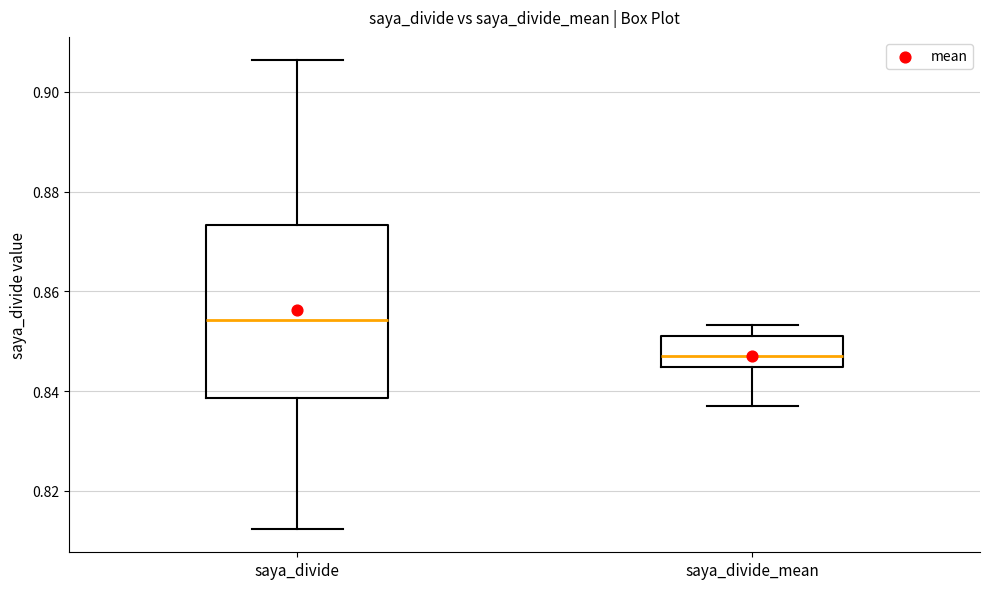

Which box has the highest median line?

saya_divide